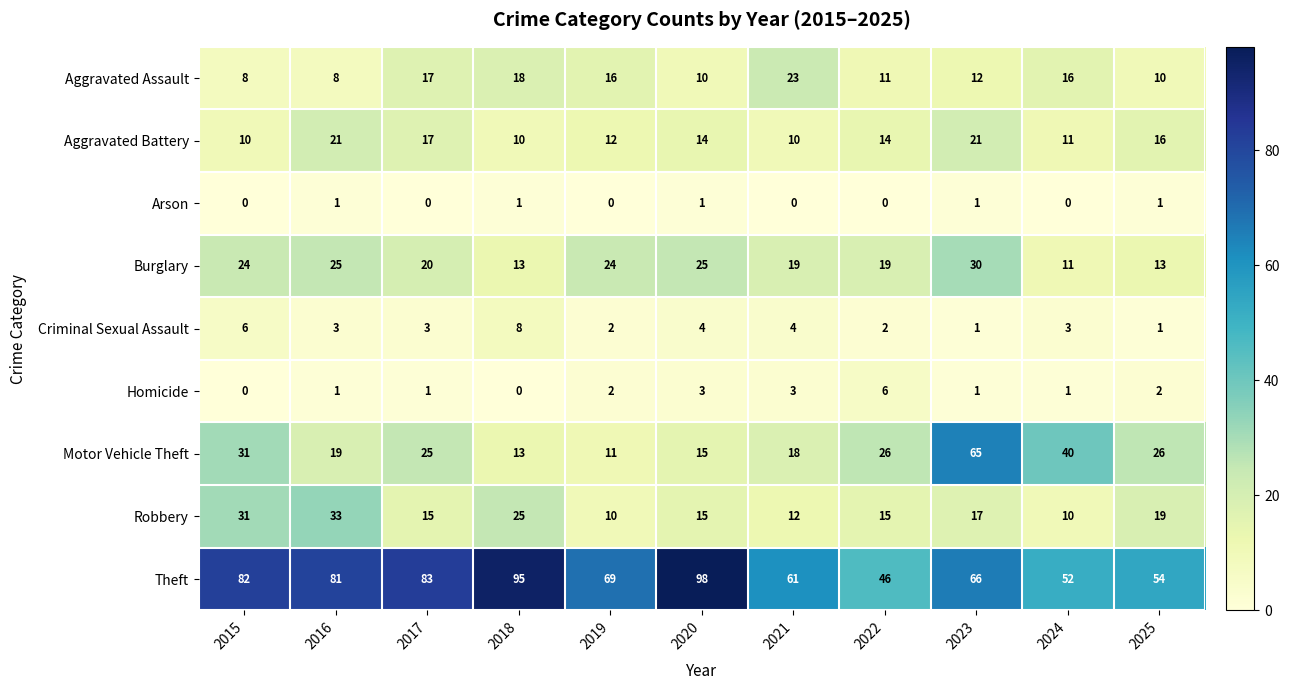

True or false: Theft has a value of 20 at 2016.

False